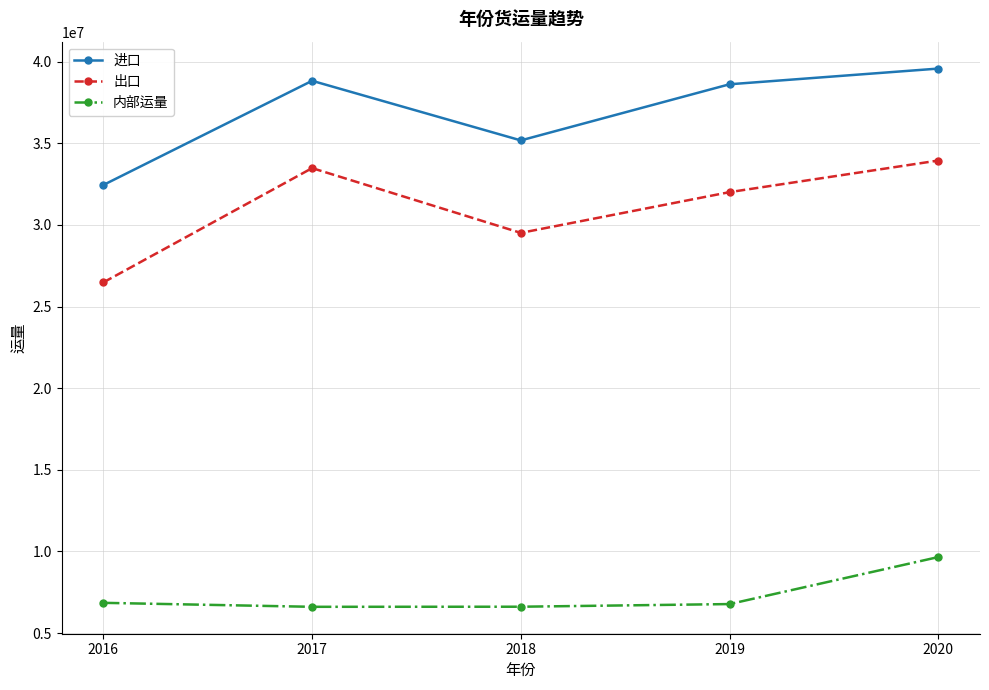

Which category has the highest value in the 内部运量 series?

2020